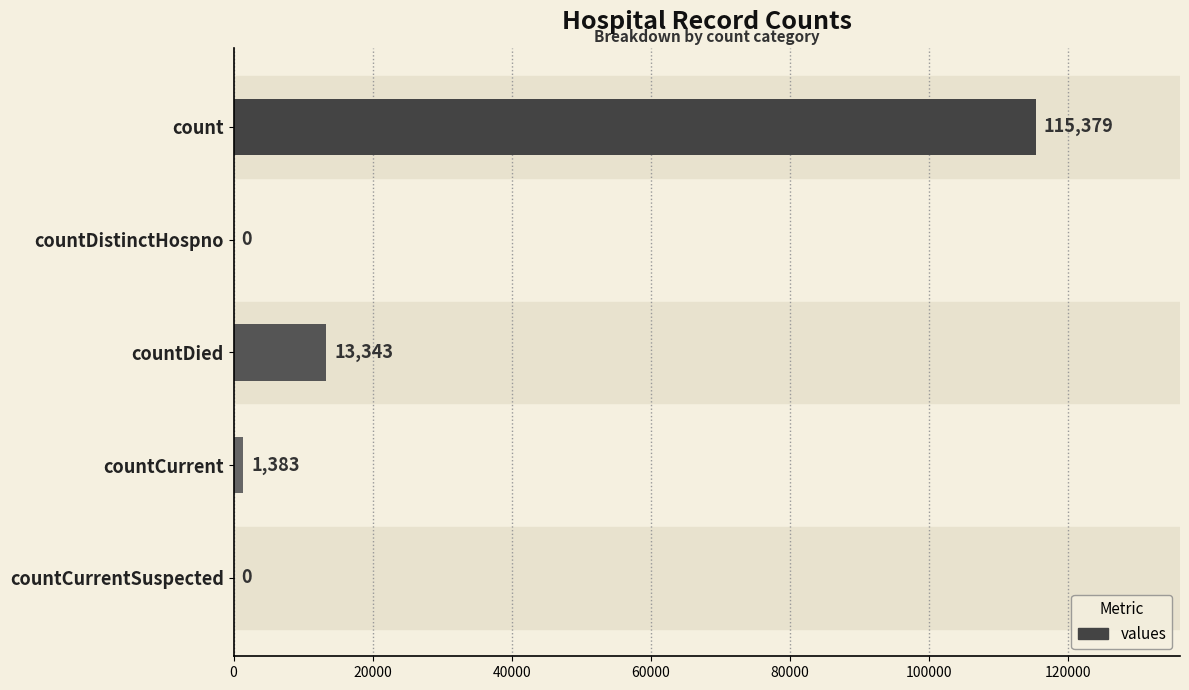

At which label is the value closest to 57689?

countDied